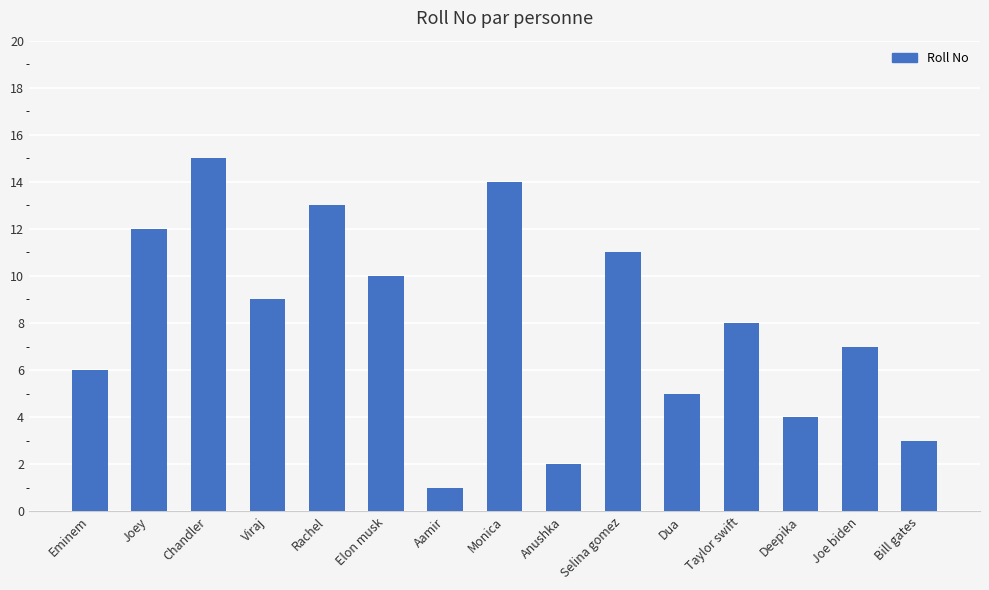

What is the smallest value displayed?

1